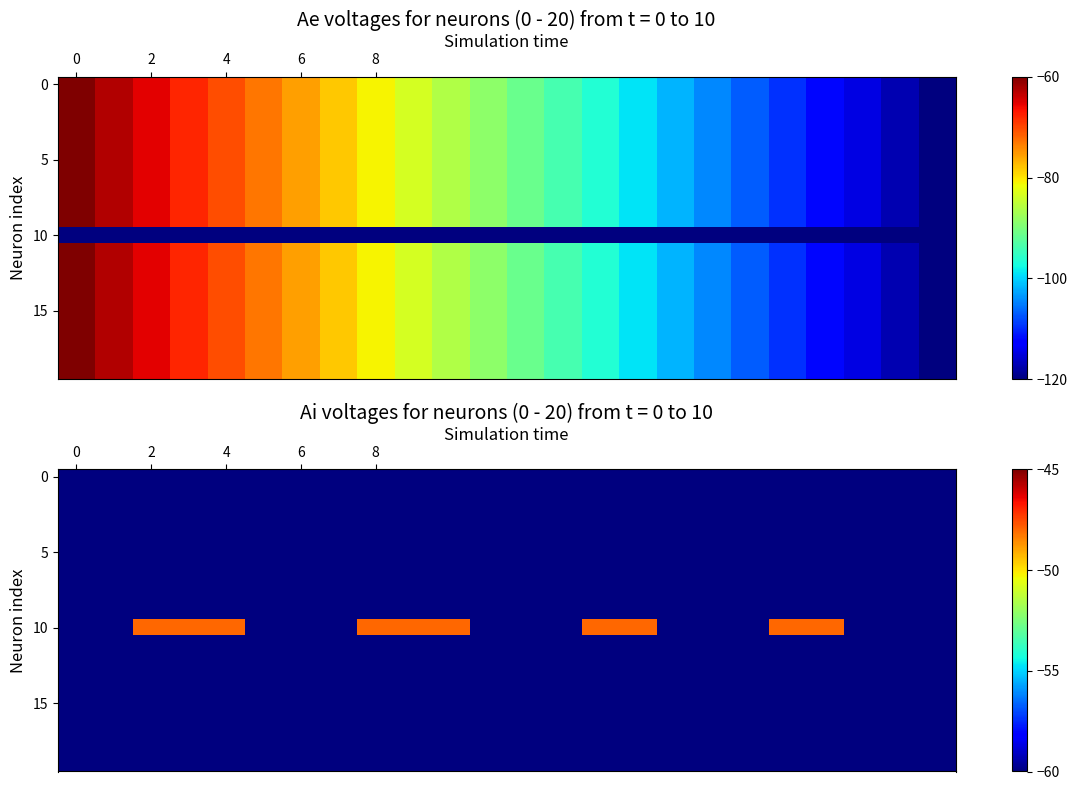

How many categories are shown in the chart?

24